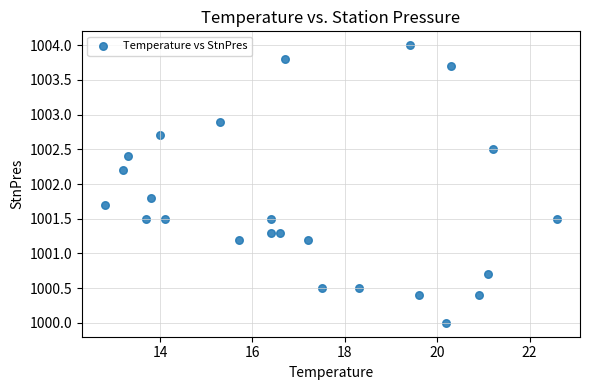

List the coordinates of all points as (X, Y) pairs, reading left to right.

(12.8, 1001.7)  (13.2, 1002.2)  (13.3, 1002.4)  (13.7, 1001.5)  (13.8, 1001.8)  (14.0, 1002.7)  (14.1, 1001.5)  (15.3, 1002.9)  (15.7, 1001.2)  (16.4, 1001.3)  (16.4, 1001.5)  (16.6, 1001.3)  (16.7, 1003.8)  (17.2, 1001.2)  (17.5, 1000.5)  (18.3, 1000.5)  (19.4, 1004.0)  (19.6, 1000.4)  (20.2, 1000.0)  (20.3, 1003.7)  (20.9, 1000.4)  (21.1, 1000.7)  (21.2, 1002.5)  (22.6, 1001.5)